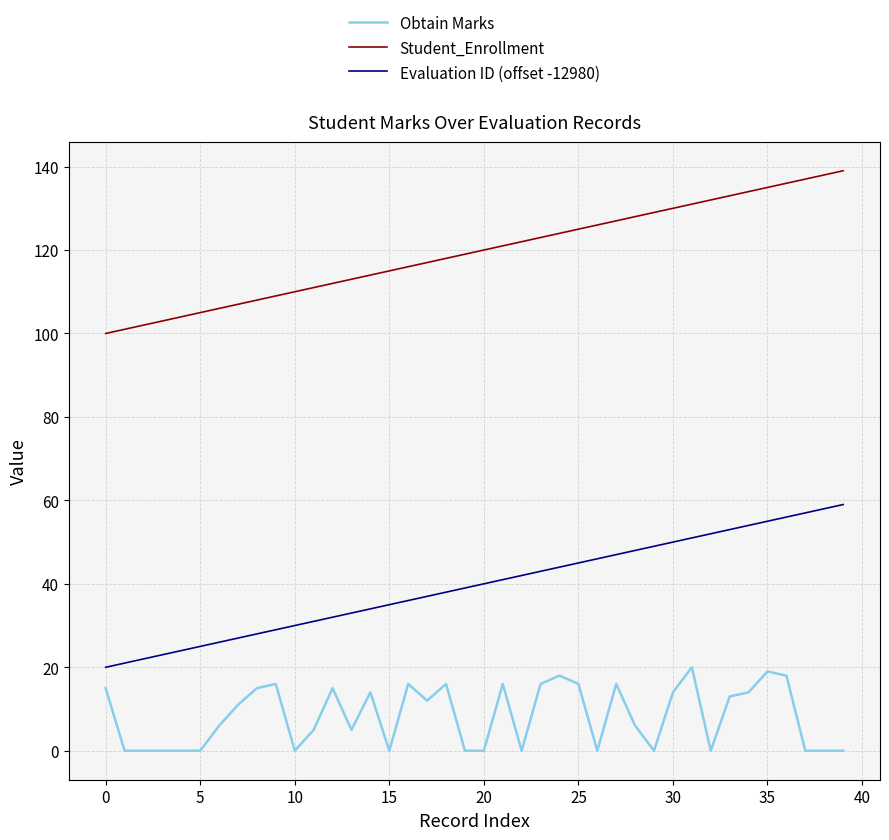

What is the minimum value for Student_Enrollment?

100